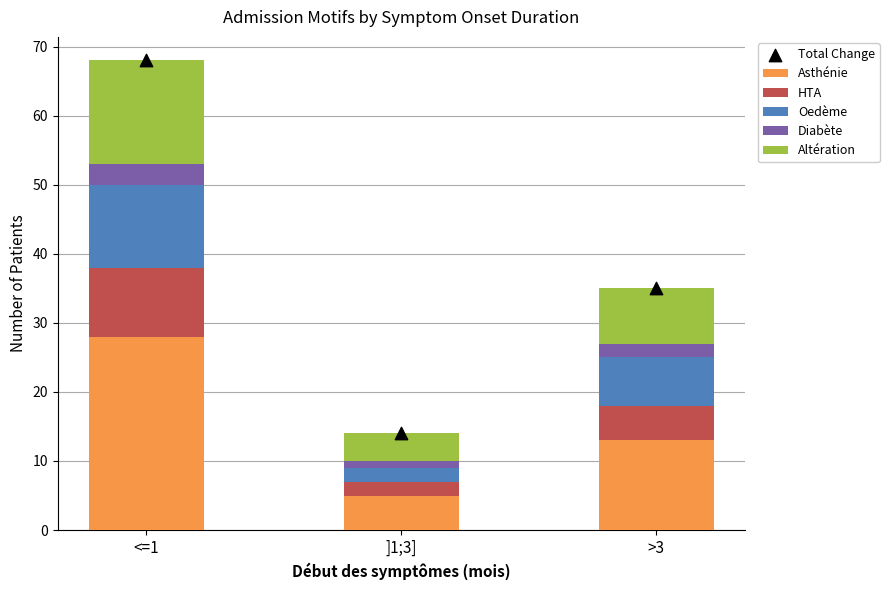

What is the total value across all series at >3?

70